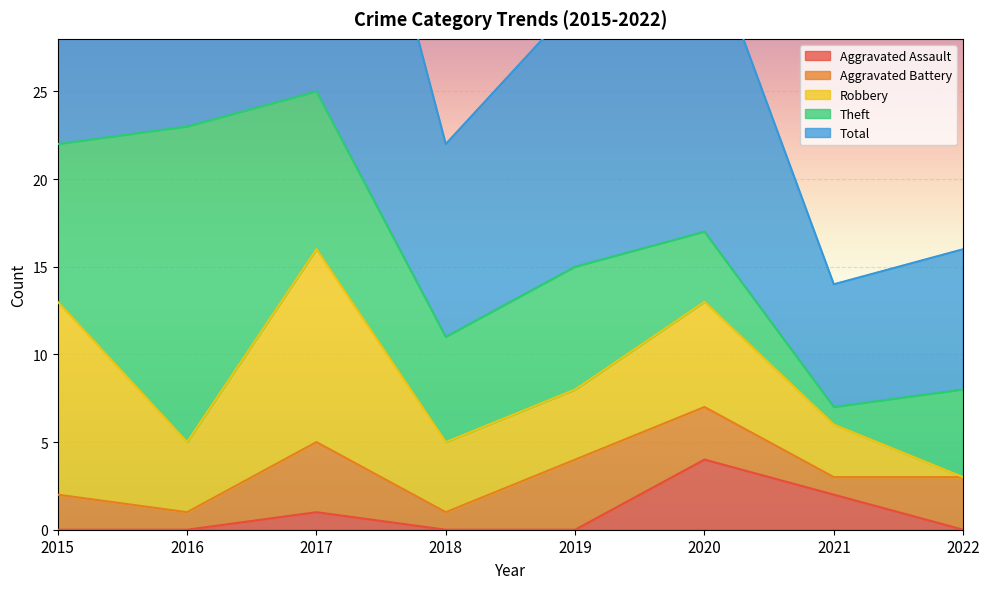

Rank the series by their maximum value, from highest to lowest.

Total, Theft, Robbery, Aggravated Assault, Aggravated Battery